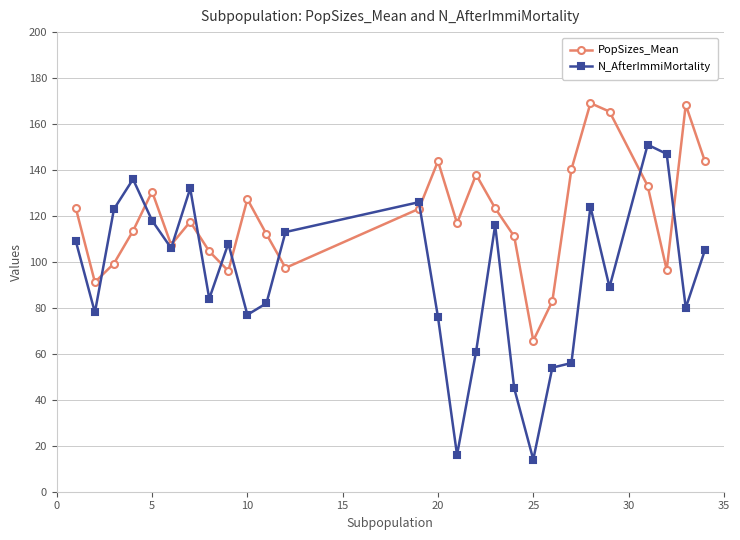

Which series ends up on top after the final intersection of PopSizes_Mean and N_AfterImmiMortality?

PopSizes_Mean